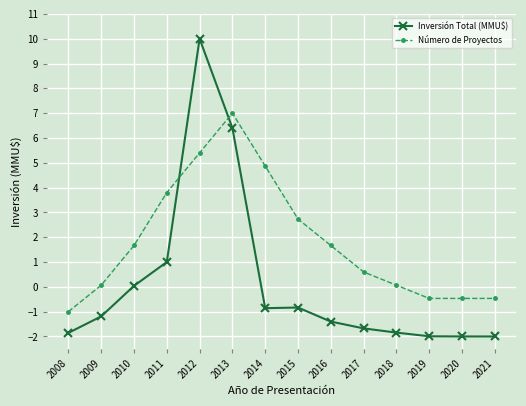

What is the spread (max minus min) of values at 2016?

3.1